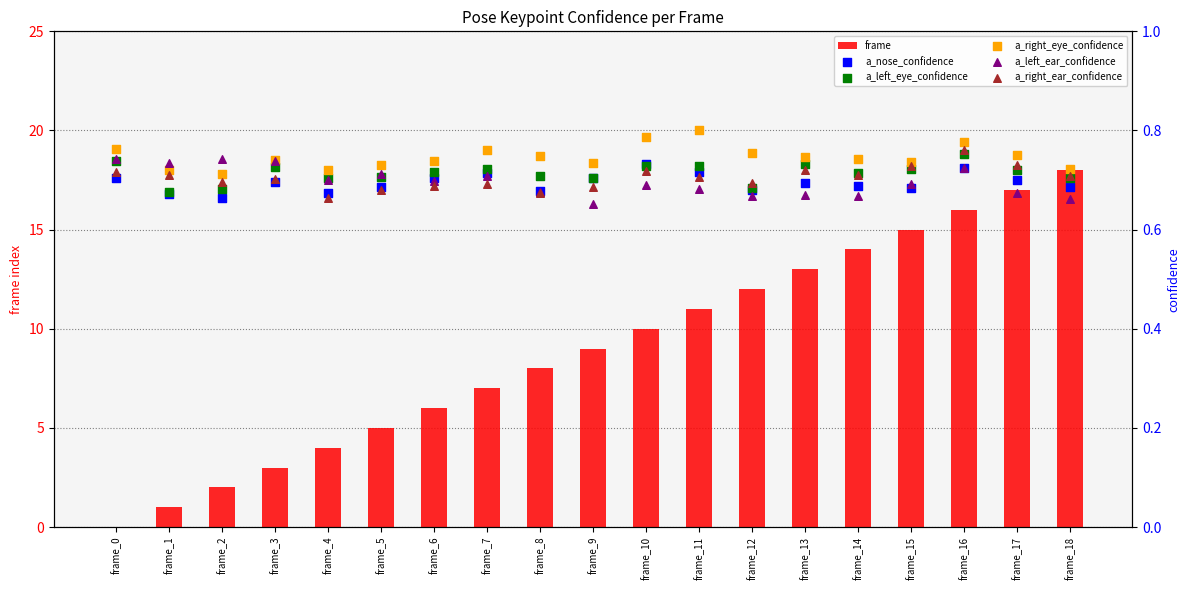

At how many categories does at least one series exceed 0?

19